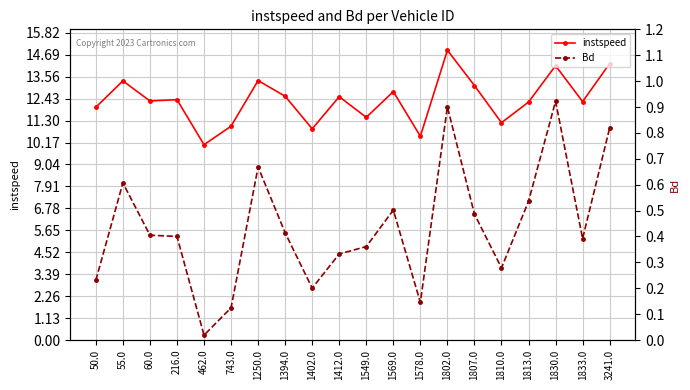

What is the total value across all series at 3241.0?

15.1